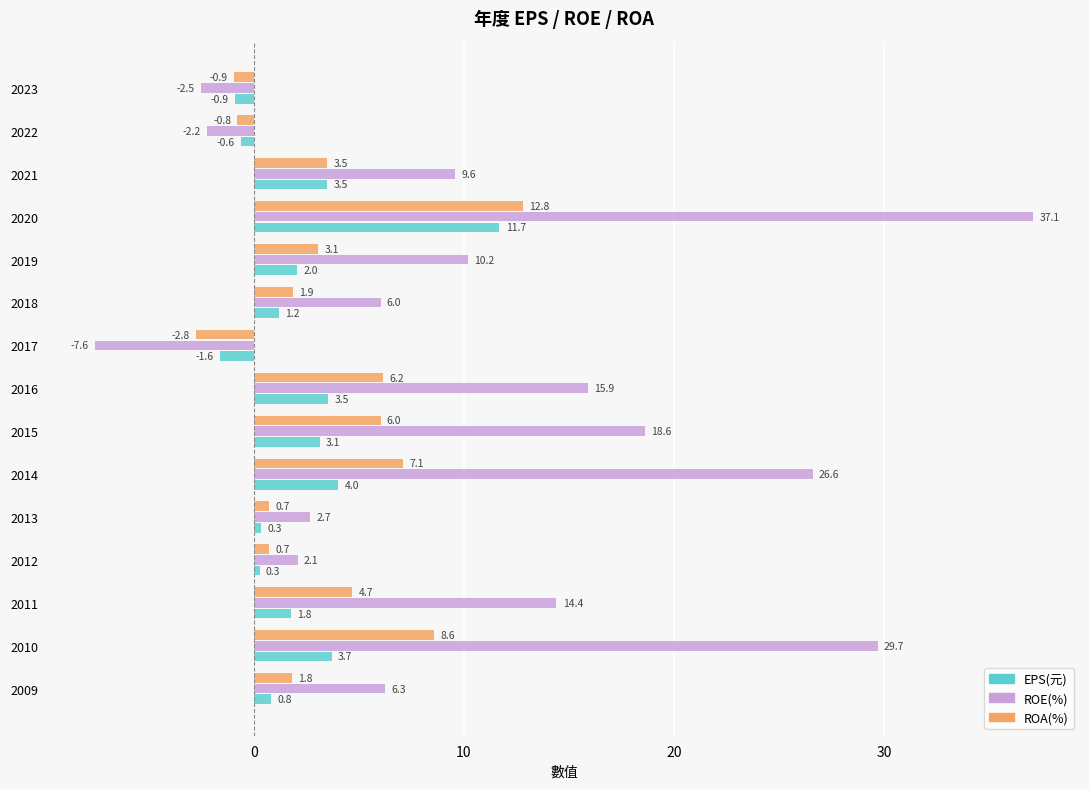

What is the difference between the second highest and minimum values in the EPS(元) series?

5.6